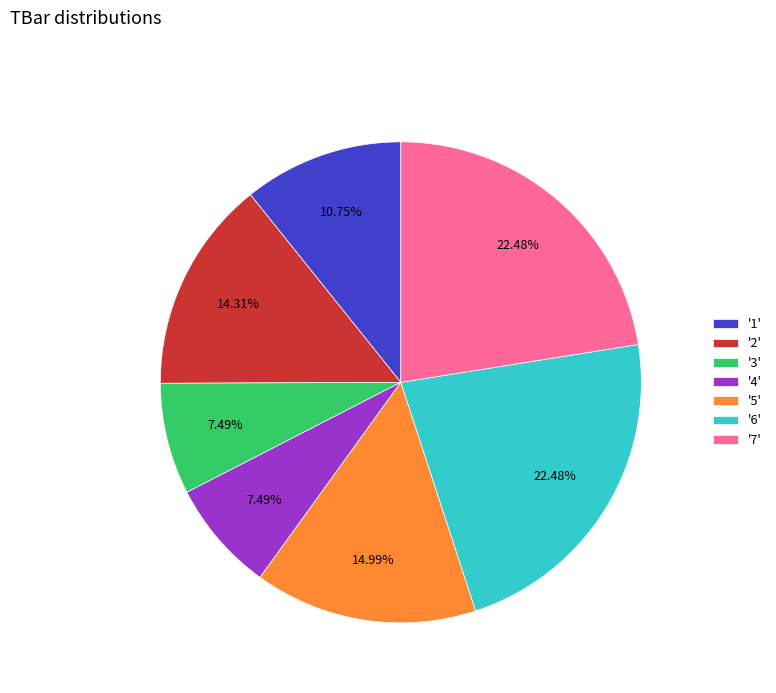

Does '1' account for over 50% of the chart?

No